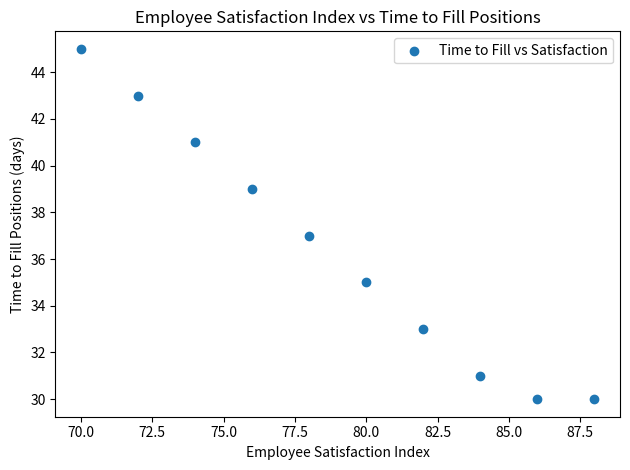

What is the average X value?

79